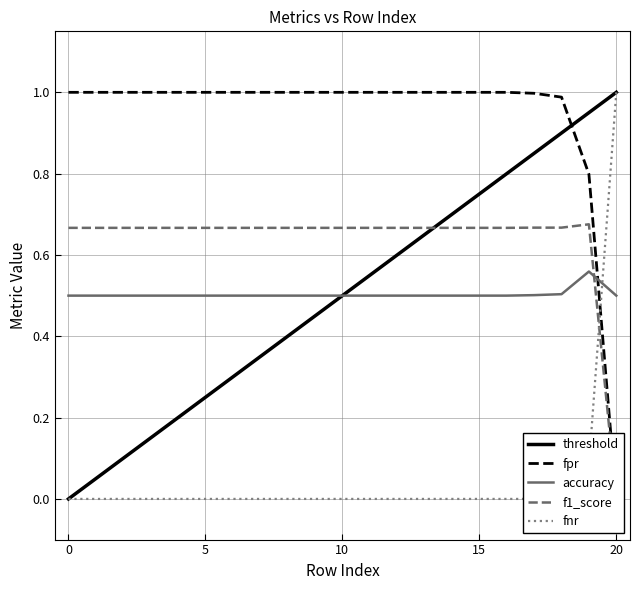

Which series has the largest total across all categories?

fpr